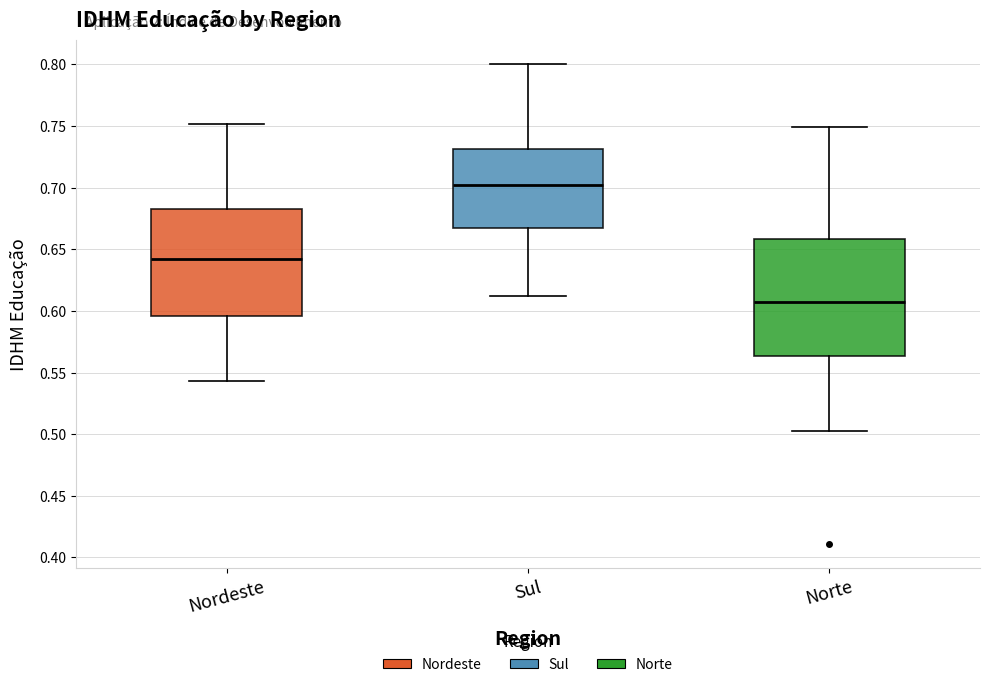

Reading left to right, read every box against the y-axis: the position of its median line, the range the box covers, and the ends of its whiskers. The values are not printed on the chart, so give them approximately, as read against the axis.

Nordeste: median 0.645, box 0.595 to 0.685, whiskers 0.545 to 0.750
Sul: median 0.705, box 0.665 to 0.730, whiskers 0.610 to 0.800
Norte: median 0.605, box 0.565 to 0.660, whiskers 0.505 to 0.750